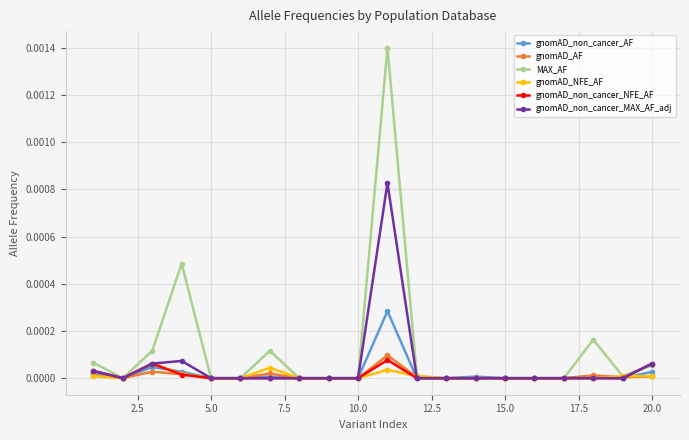

How many categories are shown in the chart?

20